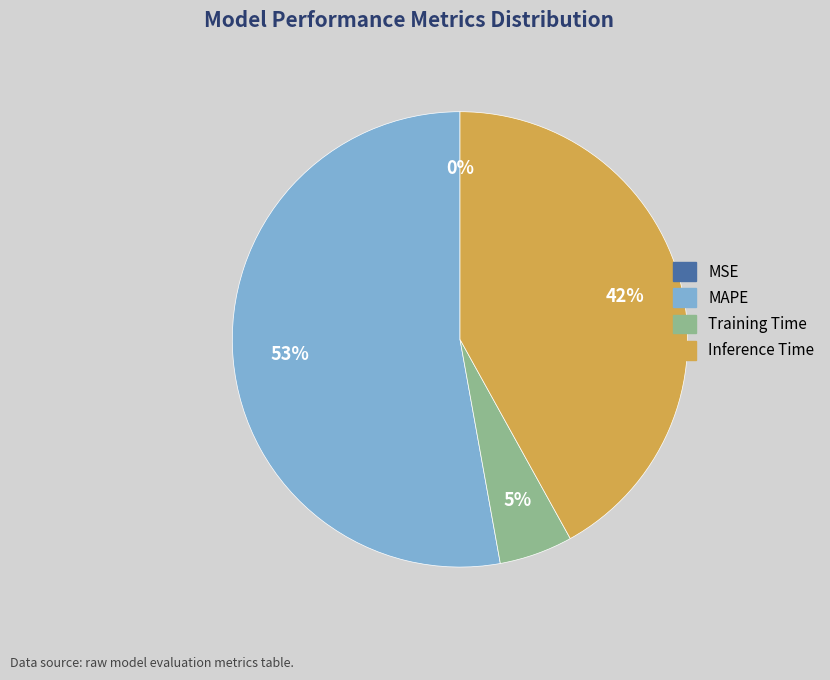

What percentage is the Inference Time slice, to the nearest percent?

42%